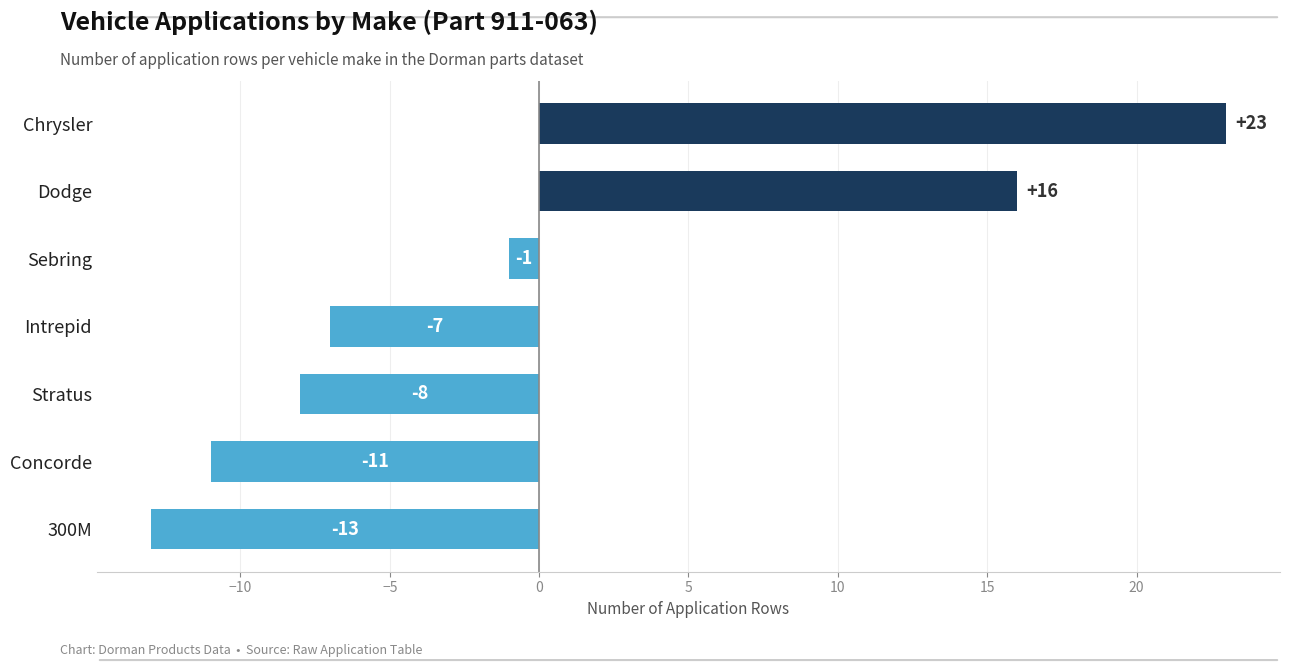

Which label corresponds to the largest value in the chart?

Chrysler